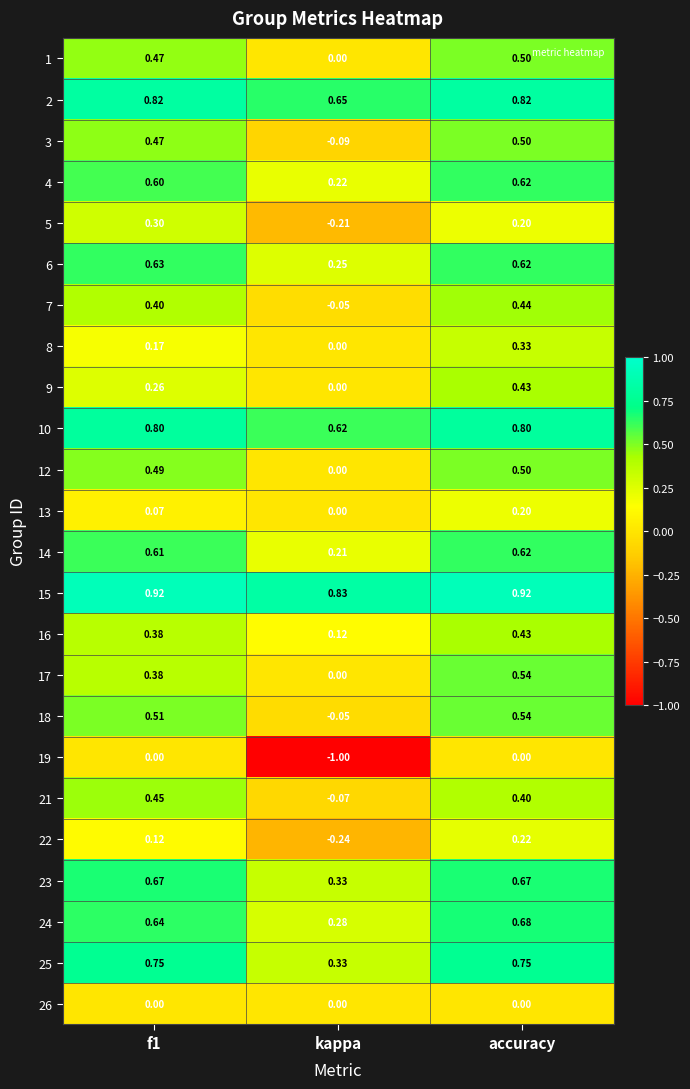

Which label corresponds to the smallest value in the chart?

kappa